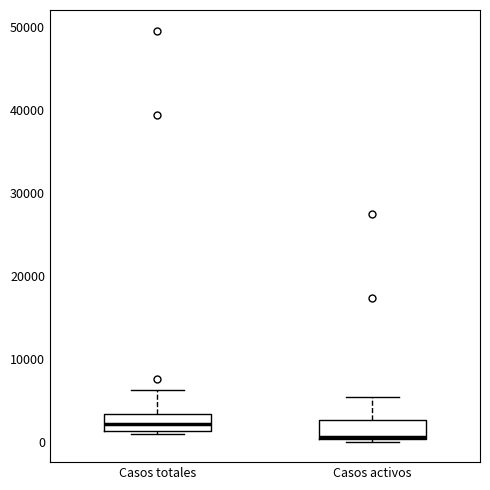

Reading left to right, transcribe this box plot: for each box, give where its median line is, the range the box spans, and where its two whiskers end, as read against the y-axis. The values are not printed on the chart, so give them approximately, as read against the axis.

Casos totales: median 2000, box 1000 to 3000, whiskers 1000 (just below the box's lower edge) to 6000
Casos activos: median 1000, box 0 to 3000, whiskers 0 to 5000